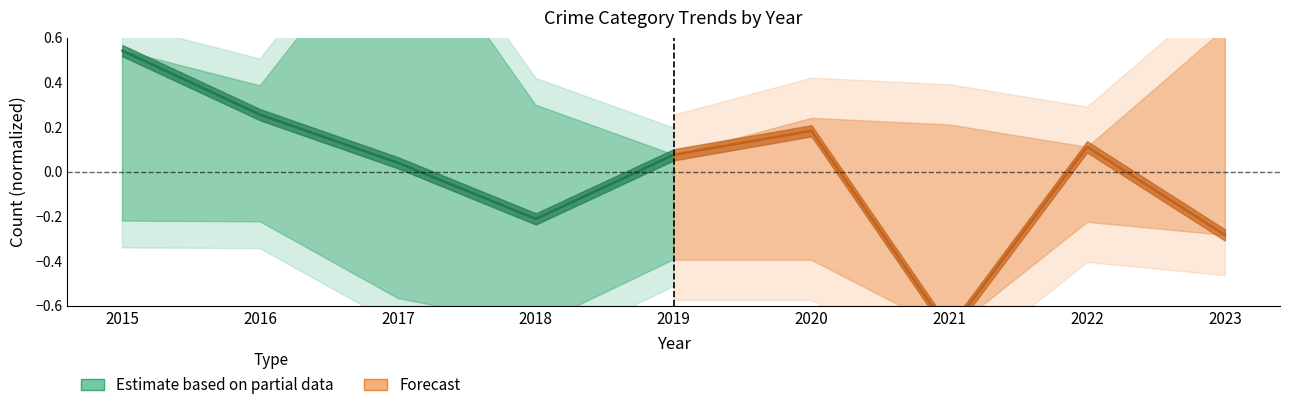

Which series has the widest spread of values?

Forecast